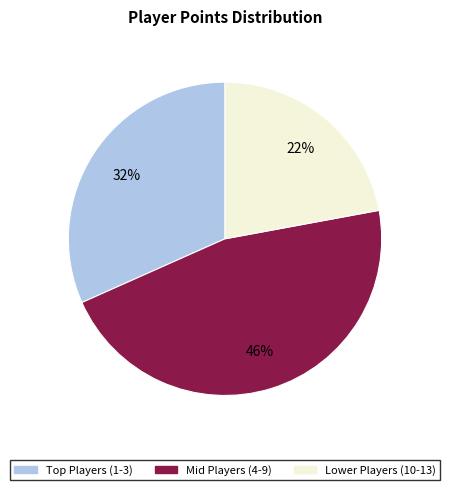

What is the smallest slice in the pie chart?

Lower Players (10-13)